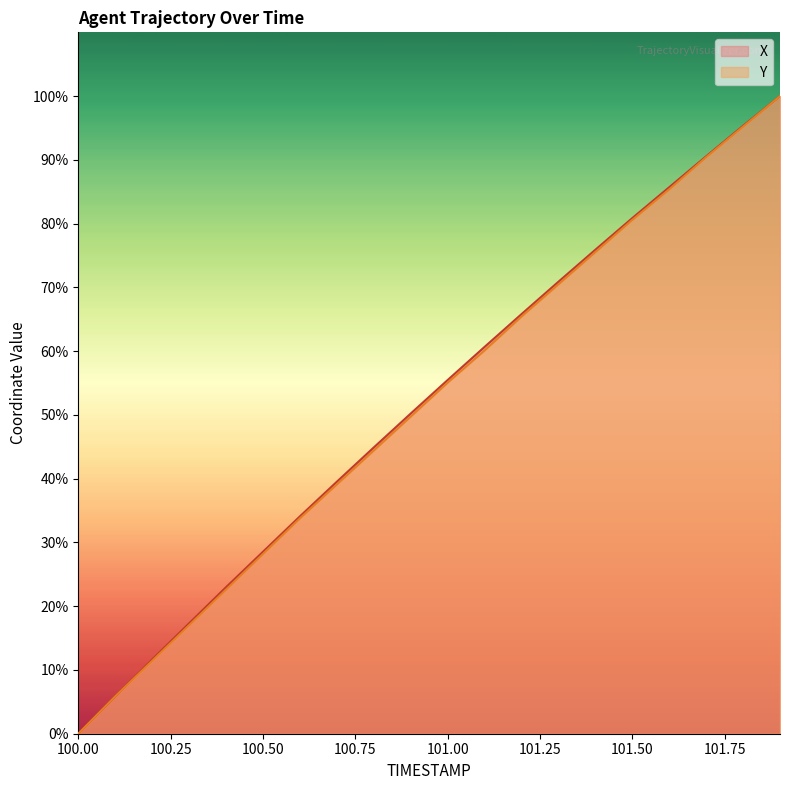

True or false: X has a value of 46.1 at 101.4.

False